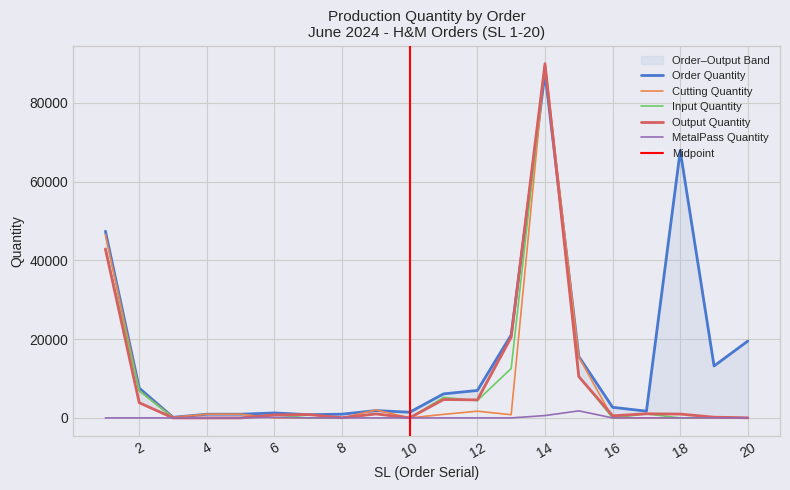

Reading left to right, what are all the values shown in this chart?

Order Quantity: 1=47433	2=7566	3=150	4=941	5=941	6=1264	7=818	8=954	9=1862	10=1445	11=6112	12=6976	13=21072	14=87524	15=15594	16=2698	17=1714	18=67859	19=13190	20=19536
Cutting Quantity: 1=46569	2=6912	3=171	4=960	5=937	6=0	7=0	8=0	9=2011	10=0	11=900	12=1710	13=808	14=90090	15=15472	16=0	17=0	18=0	19=0	20=0
Input Quantity: 1=42861	2=6912	3=0	4=0	5=18	6=782	7=0	8=0	9=1016	10=0	11=5201	12=4406	13=12565	14=89997	15=10602	16=0	17=1020	18=0	19=184	20=0
Output Quantity: 1=42913	2=3861	3=0	4=0	5=0	6=757	7=864	8=50	9=1011	10=22	11=4672	12=4580	13=20511	14=89957	15=10499	16=536	17=1045	18=974	19=179	20=25
MetalPass Quantity: 1=0	2=0	3=0	4=0	5=0	6=132	7=0	8=0	9=0	10=0	11=0	12=0	13=0	14=597	15=1794	16=0	17=0	18=0	19=0	20=0